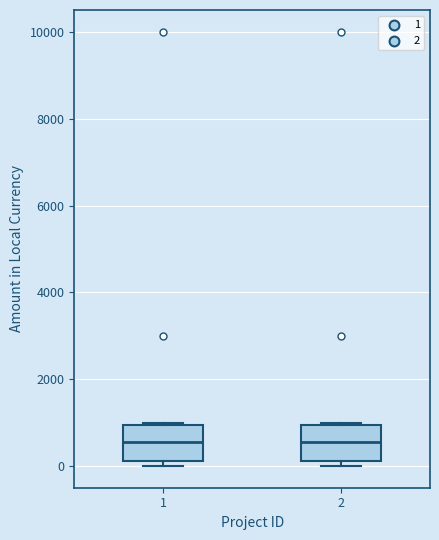

Reading left to right, transcribe this box plot: for each box, give where its median line is, the range the box spans, and where its two whiskers end, as read against the y-axis. The values are not printed on the chart, so give them approximately, as read against the axis.

1: median 600, box 200 to 1000, whiskers 0 to 1000
2: median 600, box 200 to 1000, whiskers 0 to 1000